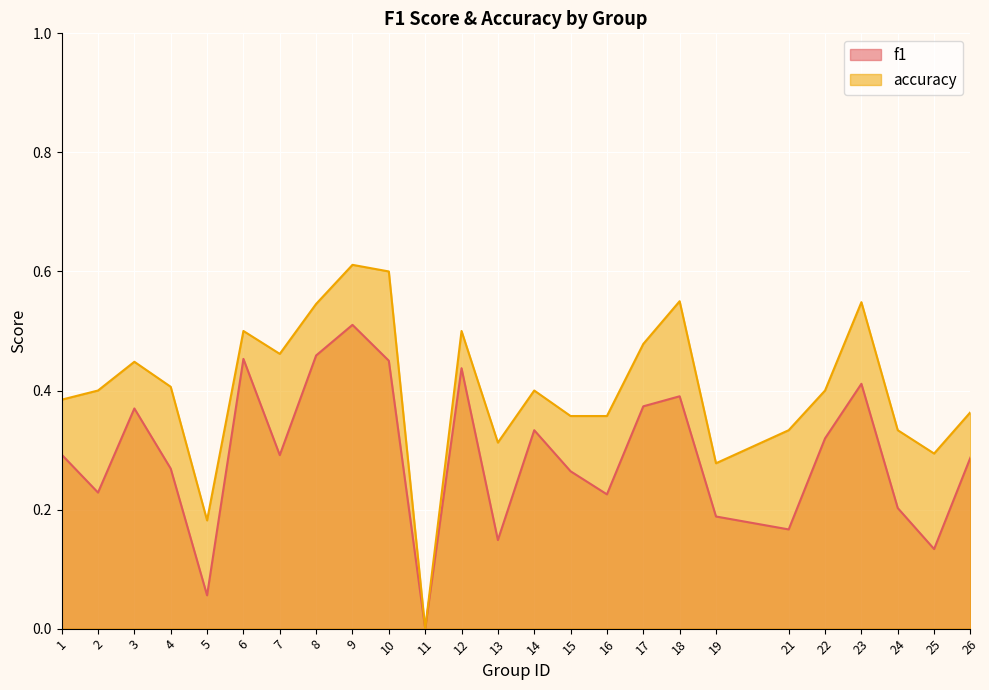

How many lines are shown in the chart?

2